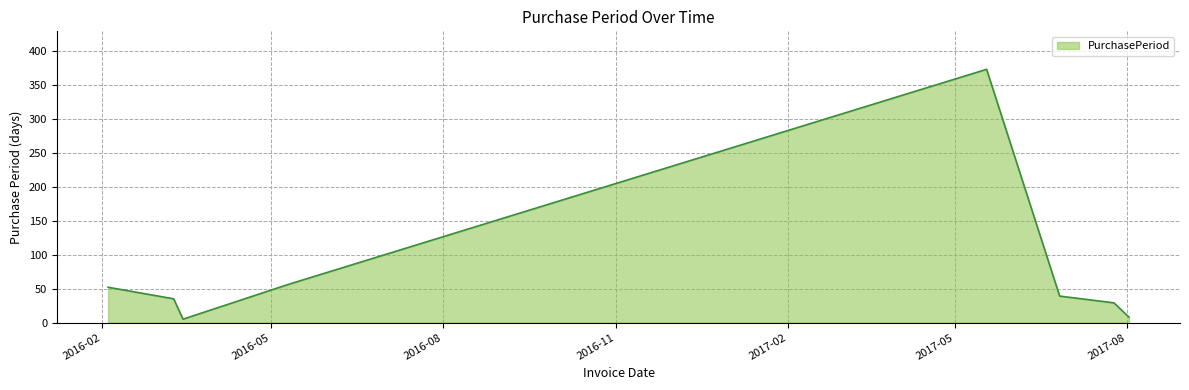

How many interior local valleys (lower than both neighbors) does the data have?

1